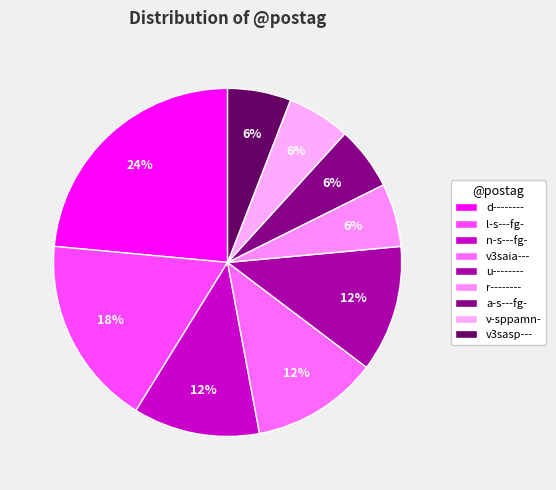

Count the number of slices in the pie.

9